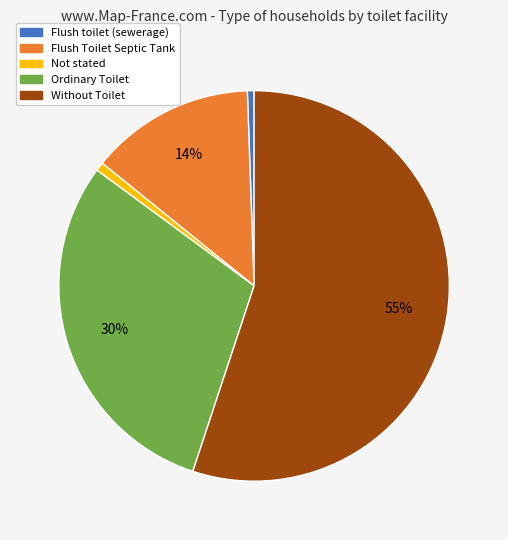

True or false: Ordinary Toilet accounts for 23% of the total.

False